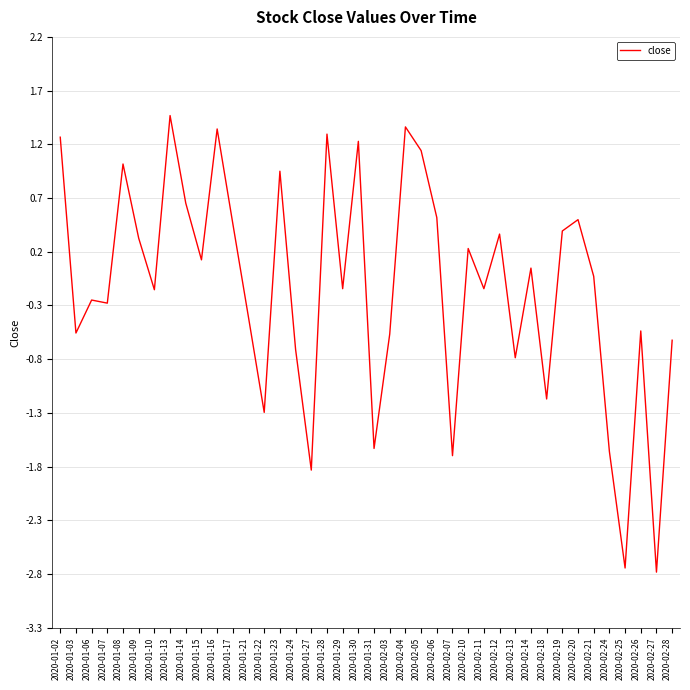

How many values are above zero?

19